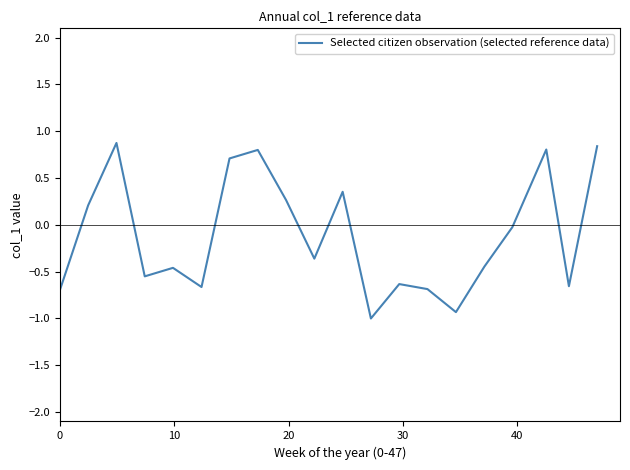

What is the smallest value displayed?

-1.0